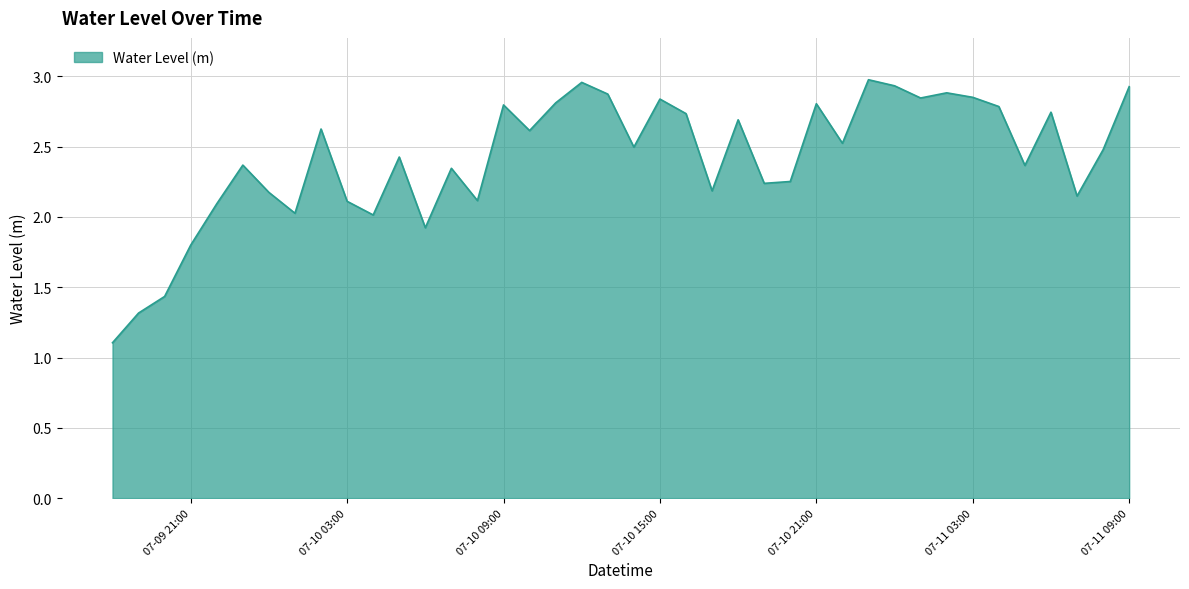

What is the minimum value shown in the chart?

1.1